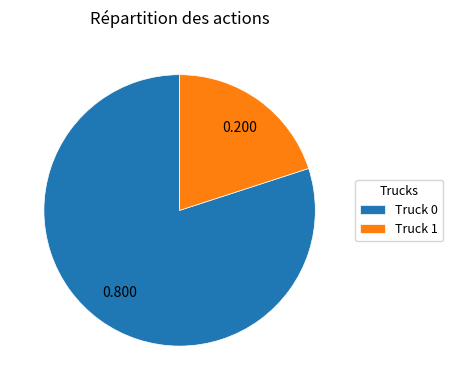

Is the sum of Truck 1 and Truck 0 greater than half?

Yes